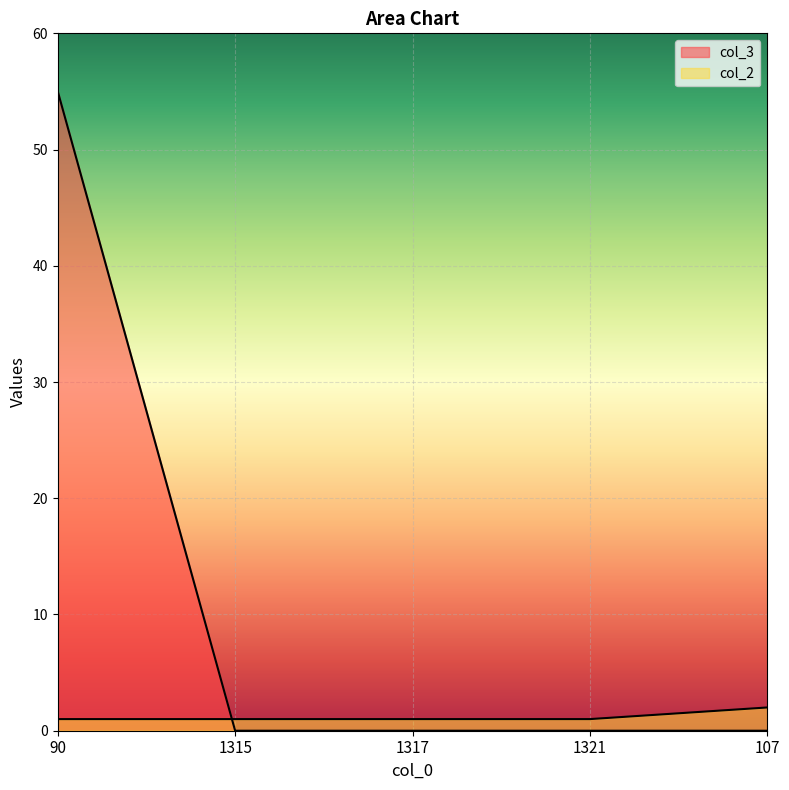

How many lines are shown in the chart?

2